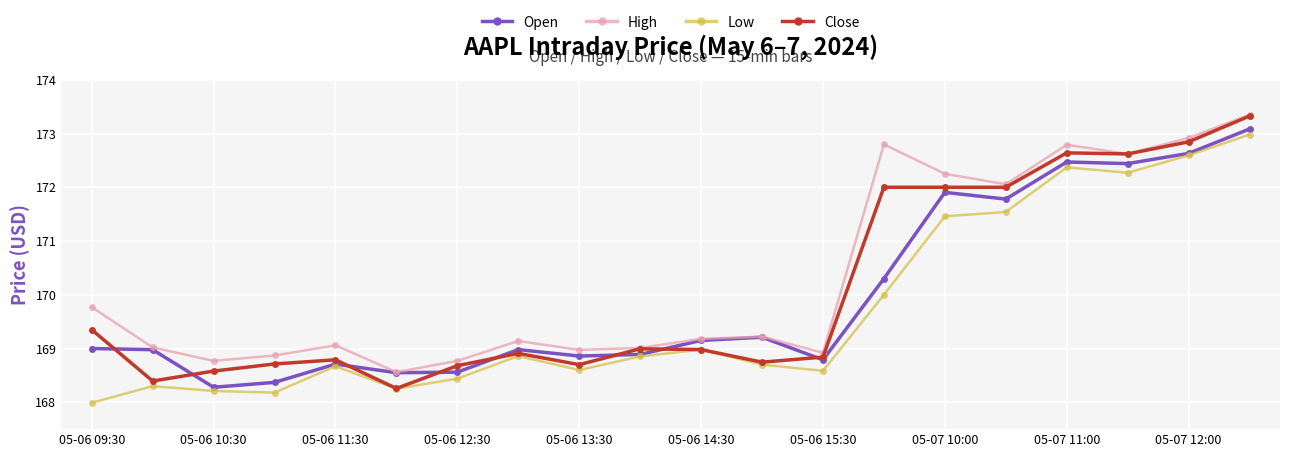

What is the value of the Close point at the 2nd from the left?

168.4